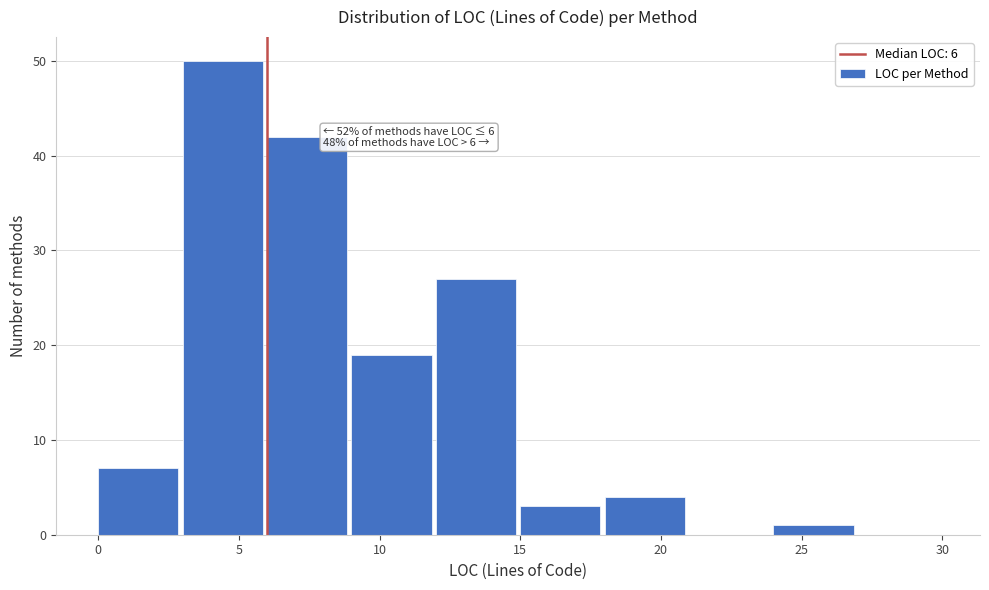

Over which range of the x-axis is the bar tallest?

3 to 6